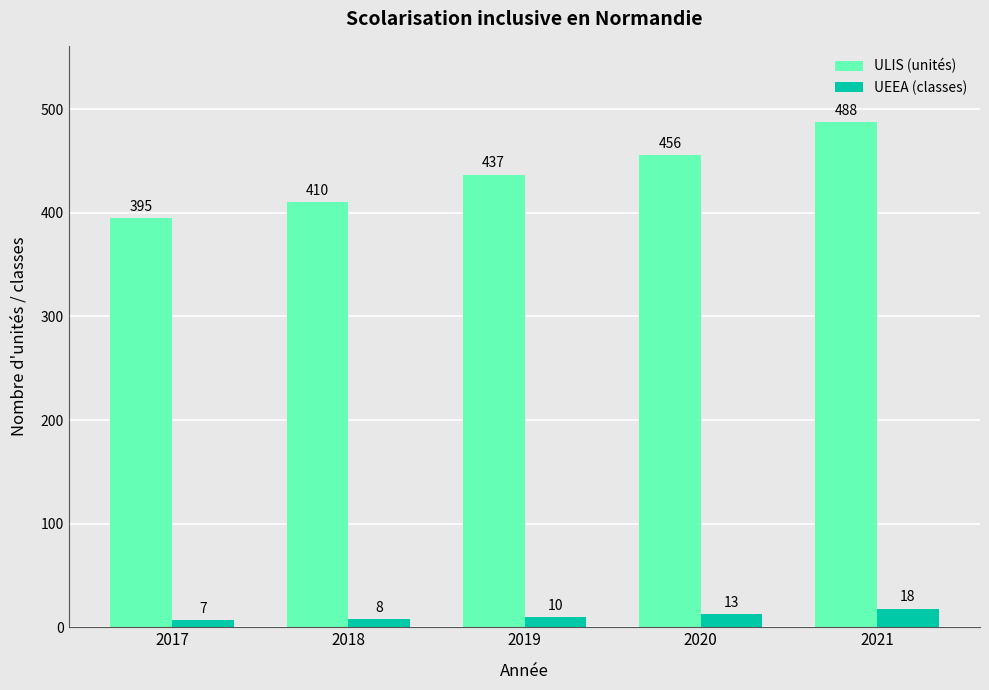

What is the total value across all series at 2020?

469